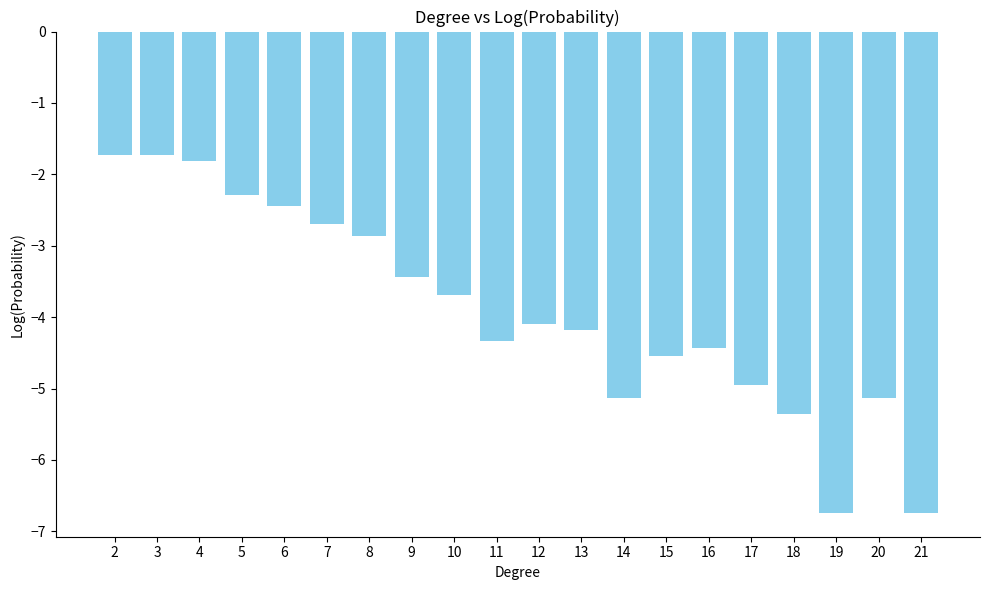

What value does the data have at 2?

-1.7